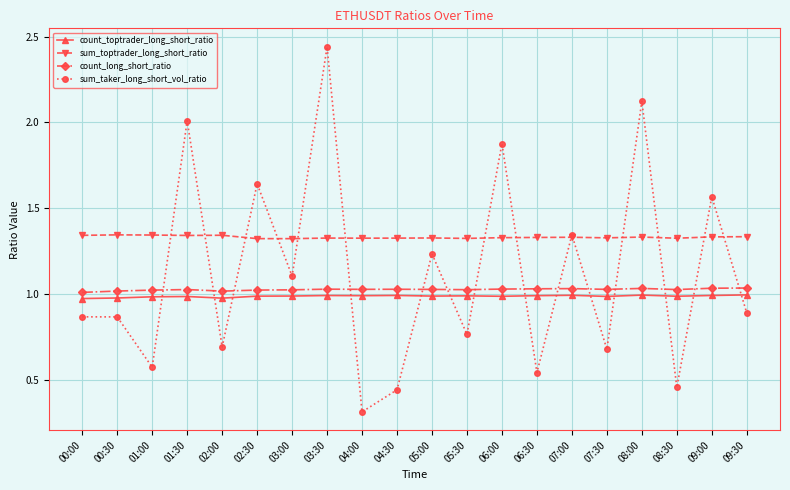

True or false: count_toptrader_long_short_ratio and sum_toptrader_long_short_ratio intersect in this chart.

False